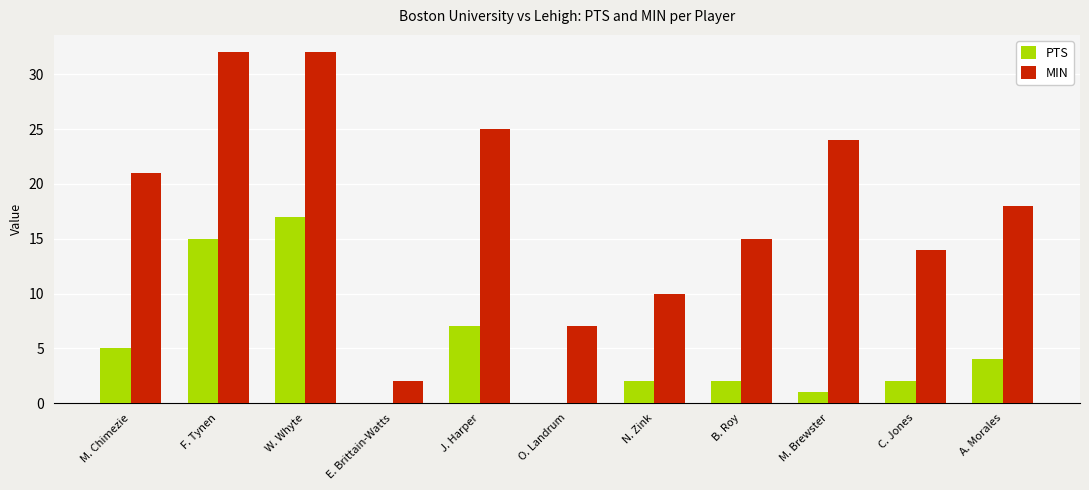

How many groups of bars are there?

11